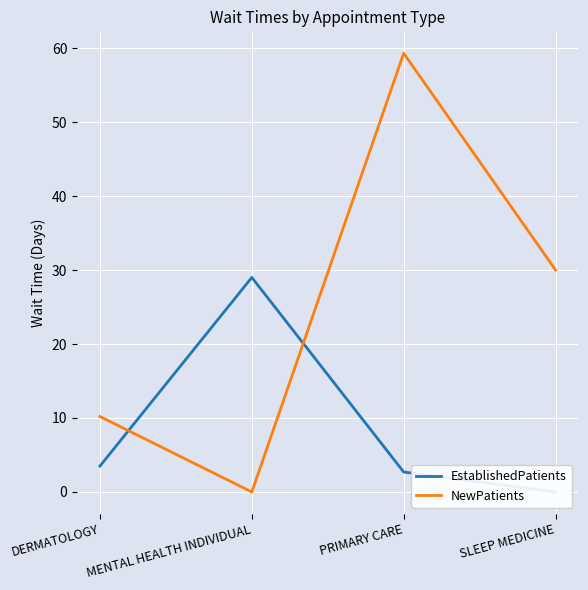

True or false: EstablishedPatients has a value of 6.1 at DERMATOLOGY.

False